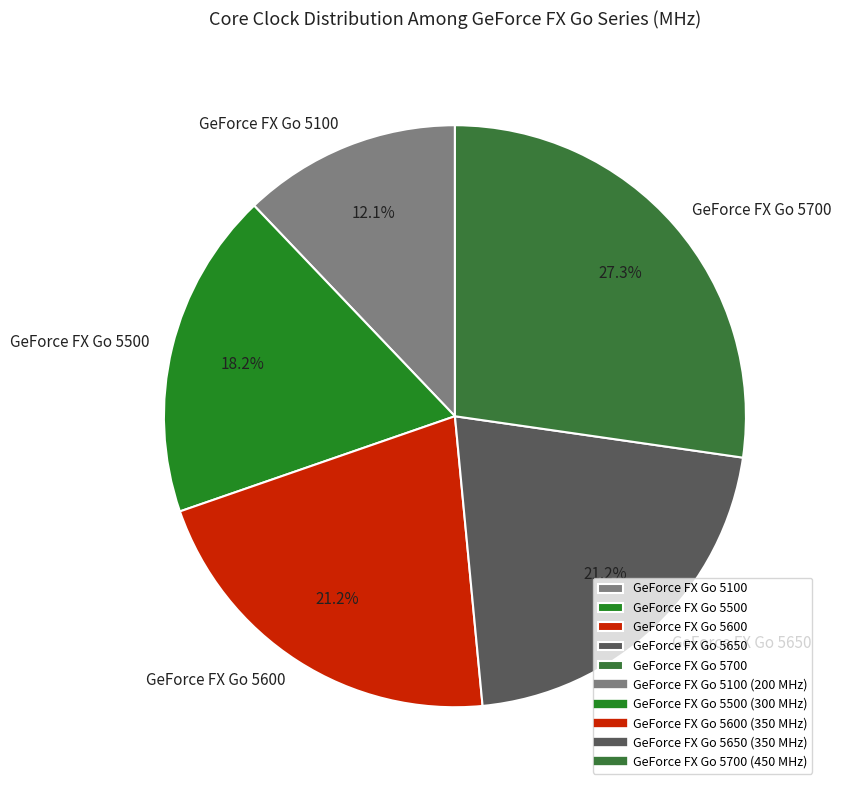

To the nearest percent, what portion does GeForce FX Go 5650 represent?

21%